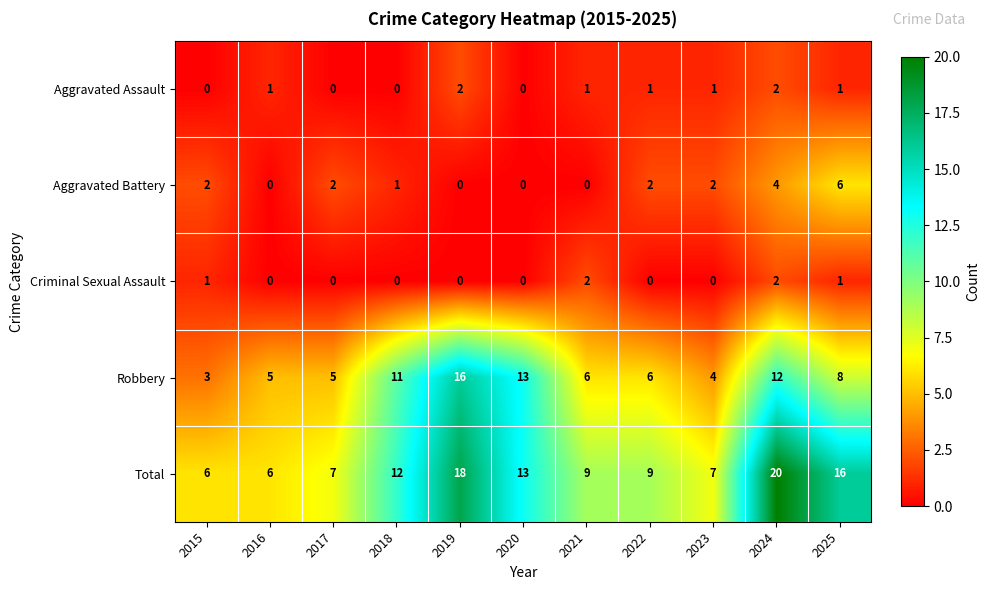

Rank the series at 2022 from highest to lowest value.

Total, Robbery, Aggravated Battery, Aggravated Assault, Criminal Sexual Assault